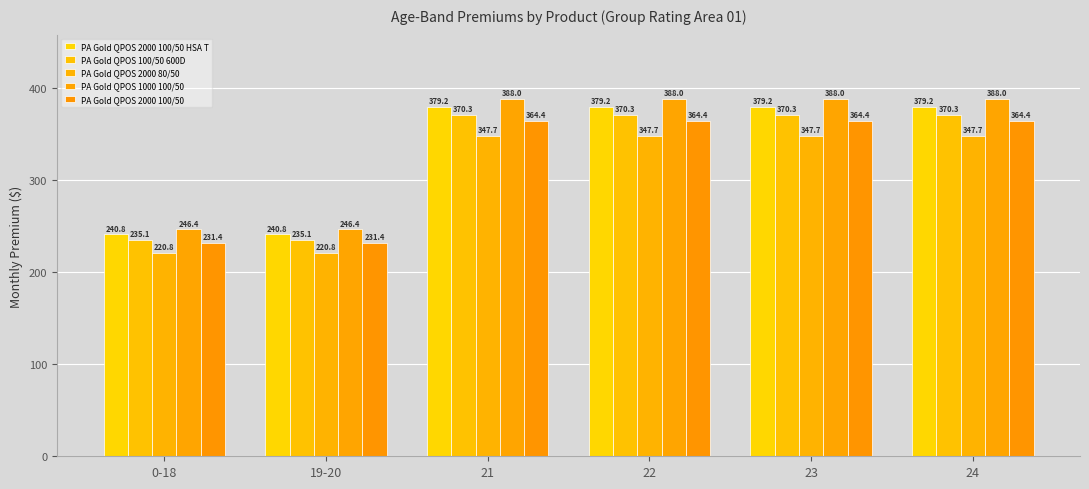

What is the value of the PA Gold QPOS 1000 100/50 bar at the 6th from the left?

388.0